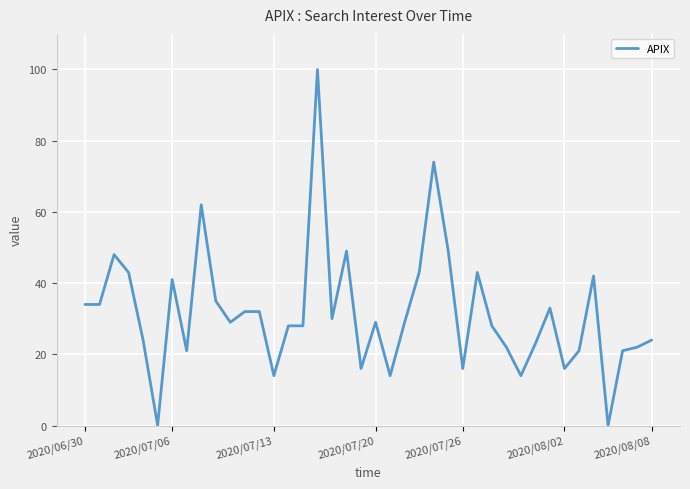

What is the difference between the maximum and minimum values?

100